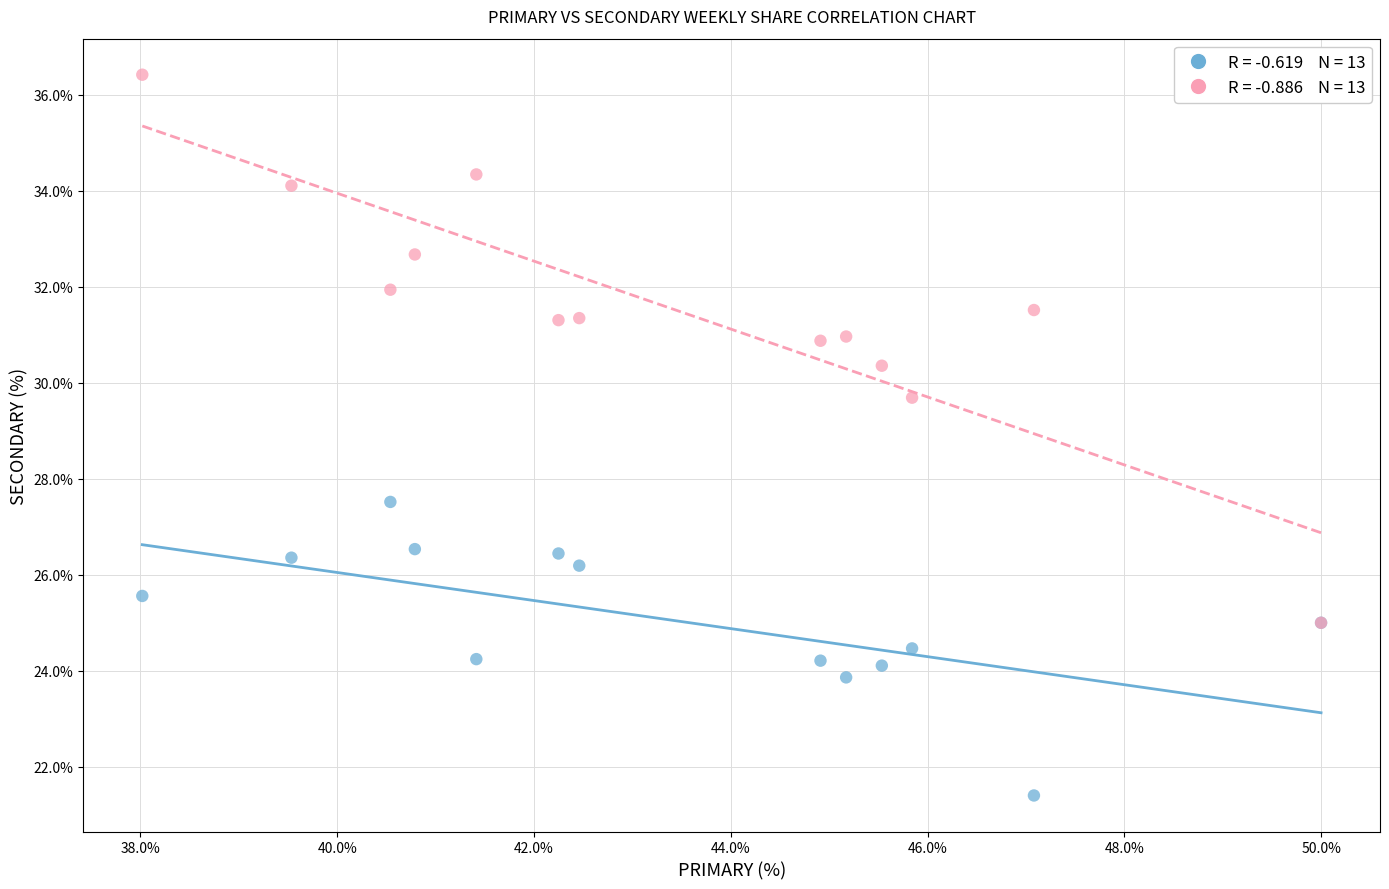

Across all series, what Y value is closest to 28?

27.5